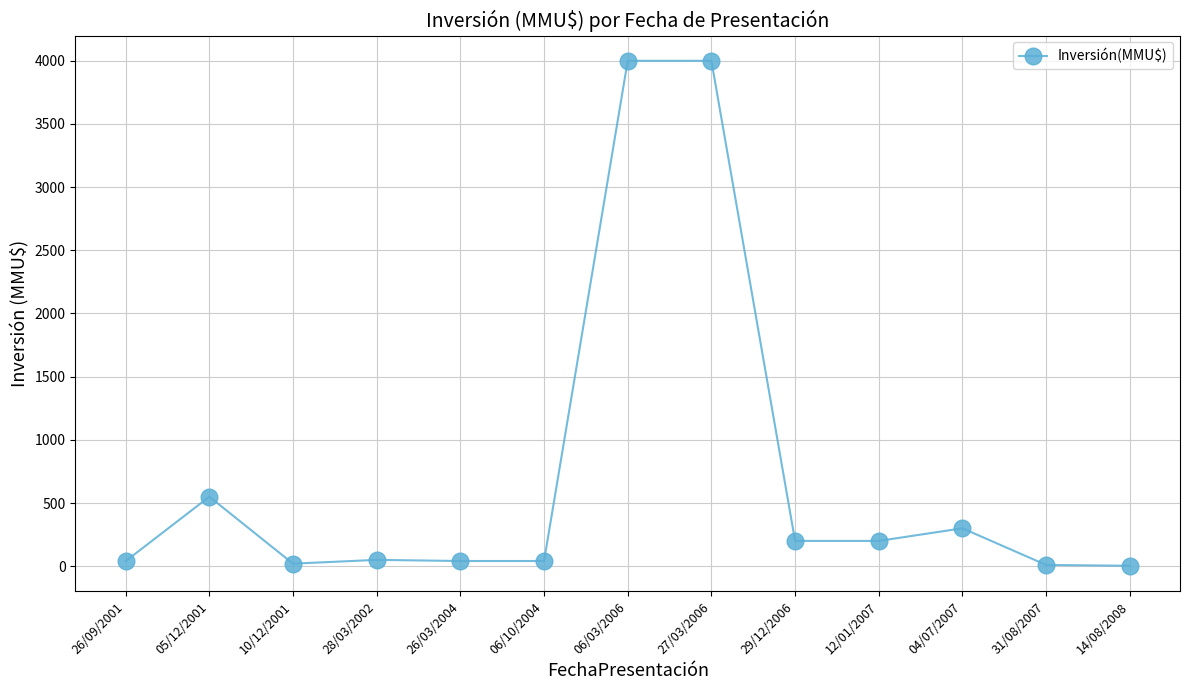

The chart shows a value of 20.0 at 10/12/2001. True or false?

True